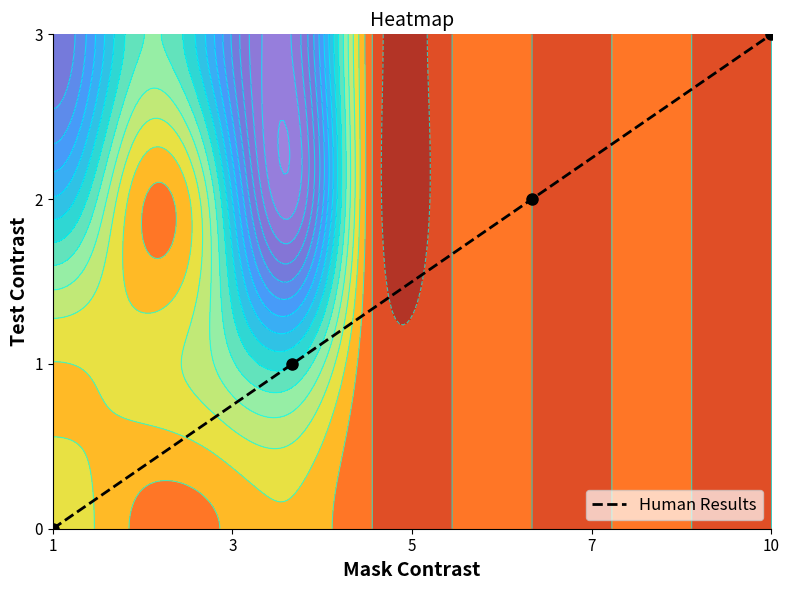

Count the number of categories in the chart.

4